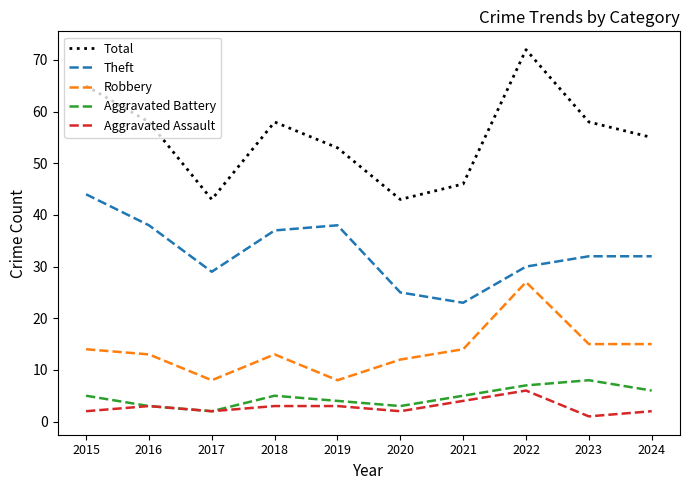

Which series has the largest total across all categories?

Total